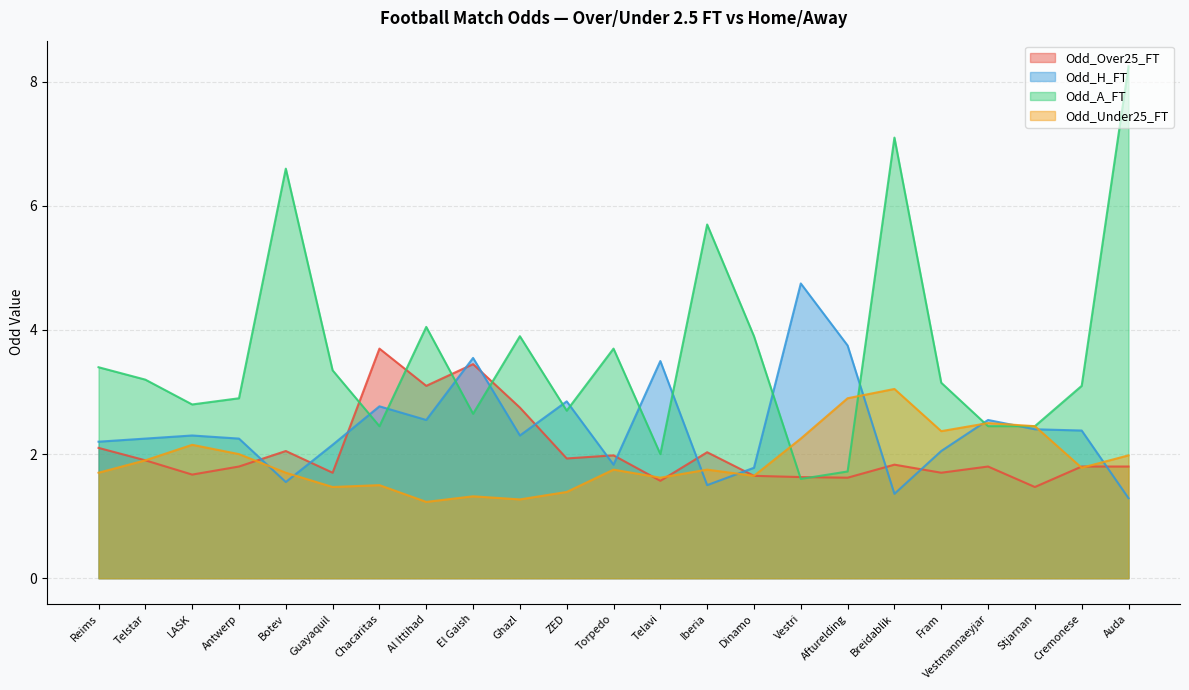

What position from the right is Telstar?

22